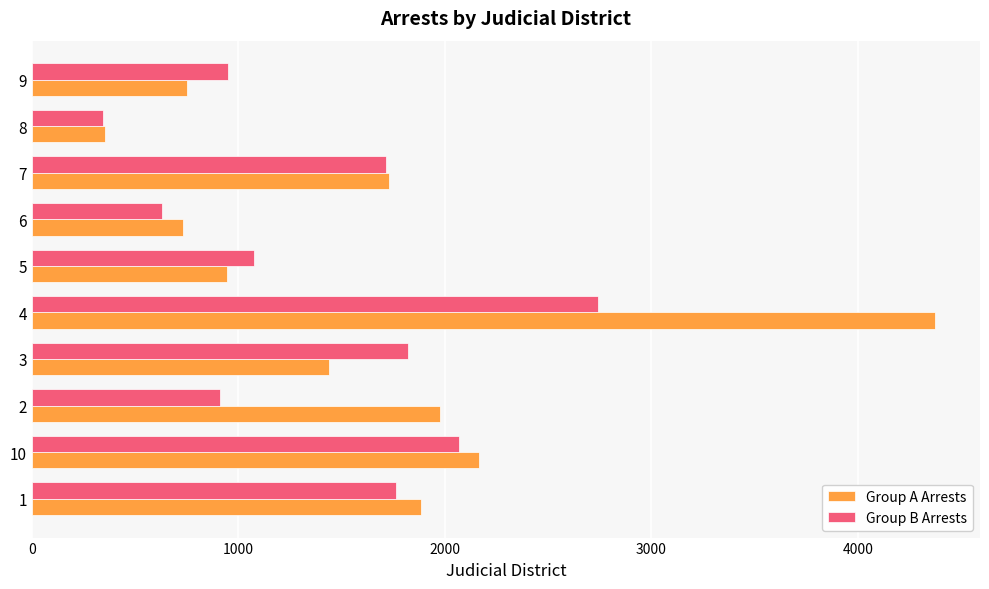

What is the highest value of the Group B Arrests series?

2743